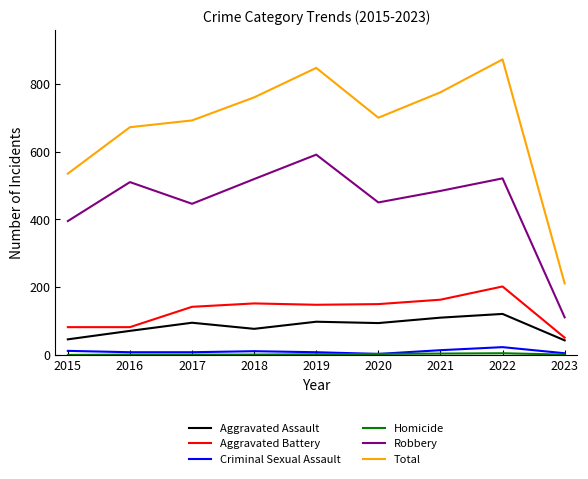

How many lines are shown in the chart?

6